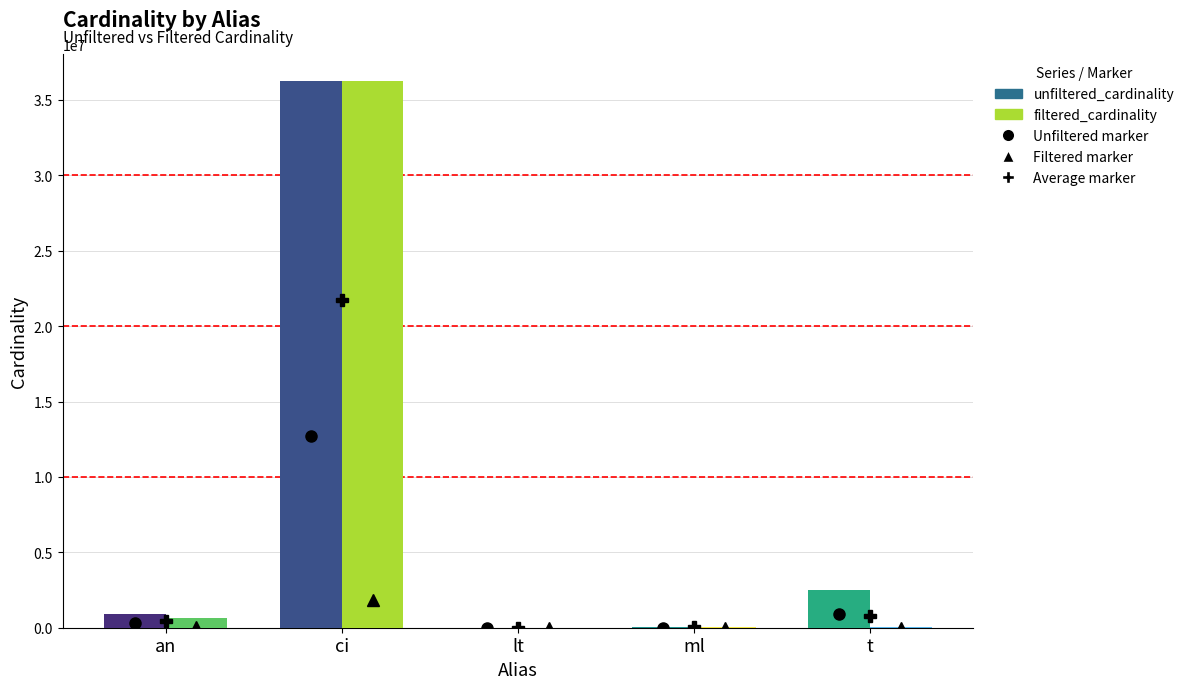

True or false: unfiltered_cardinality has a value of 901343 at an.

True